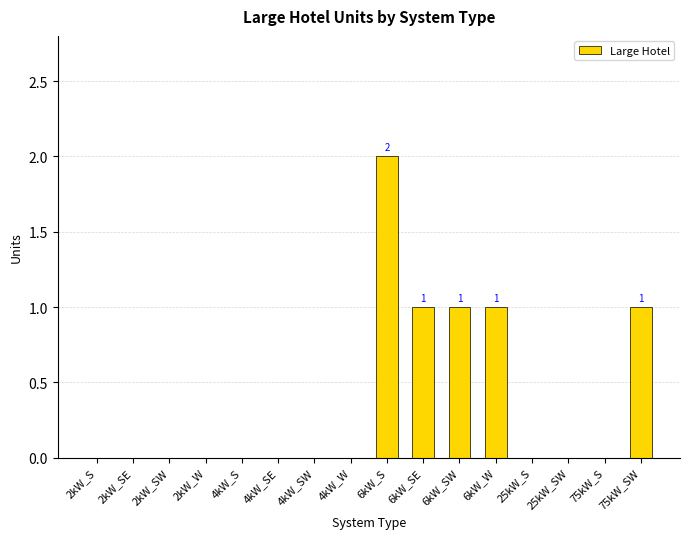

The chart shows a value of 0 at 4kW_SW. True or false?

True